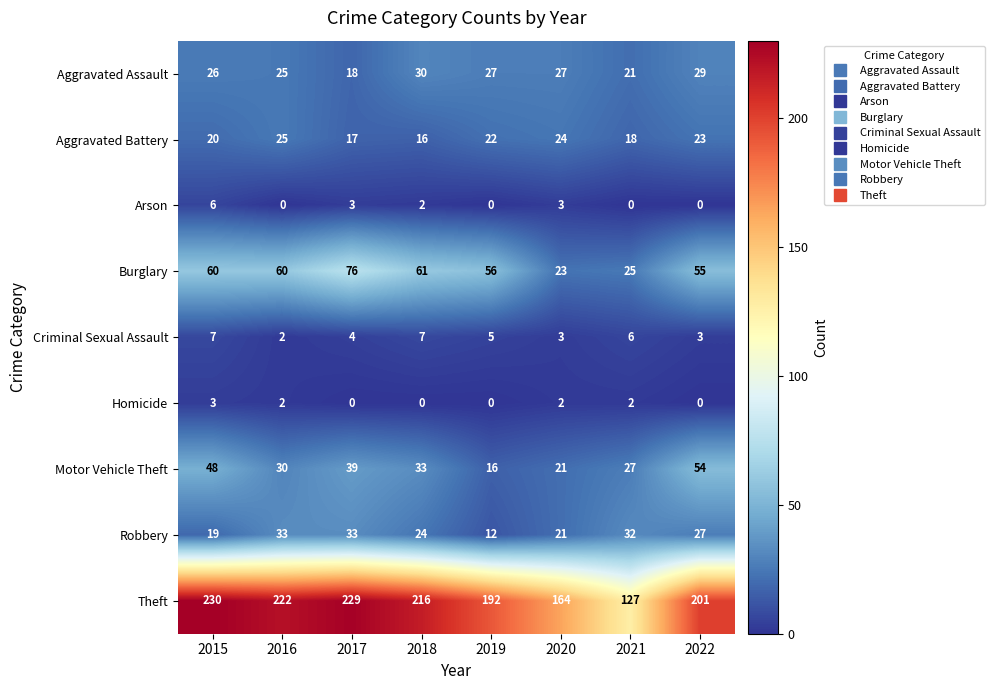

Between 2019 and 2020, which series saw the biggest shift?

Burglary